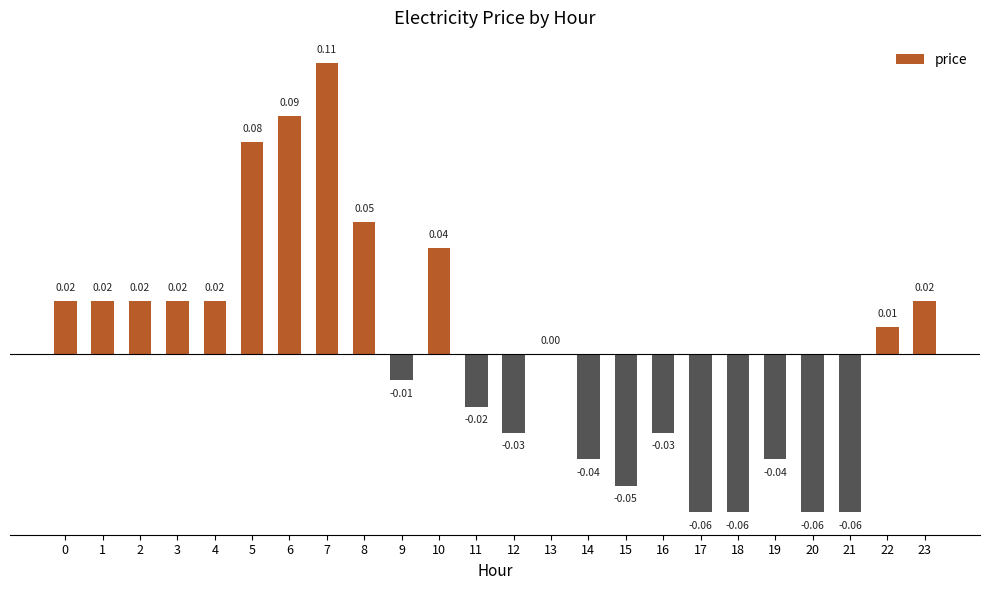

Which has a higher value, 14 or 20?

14